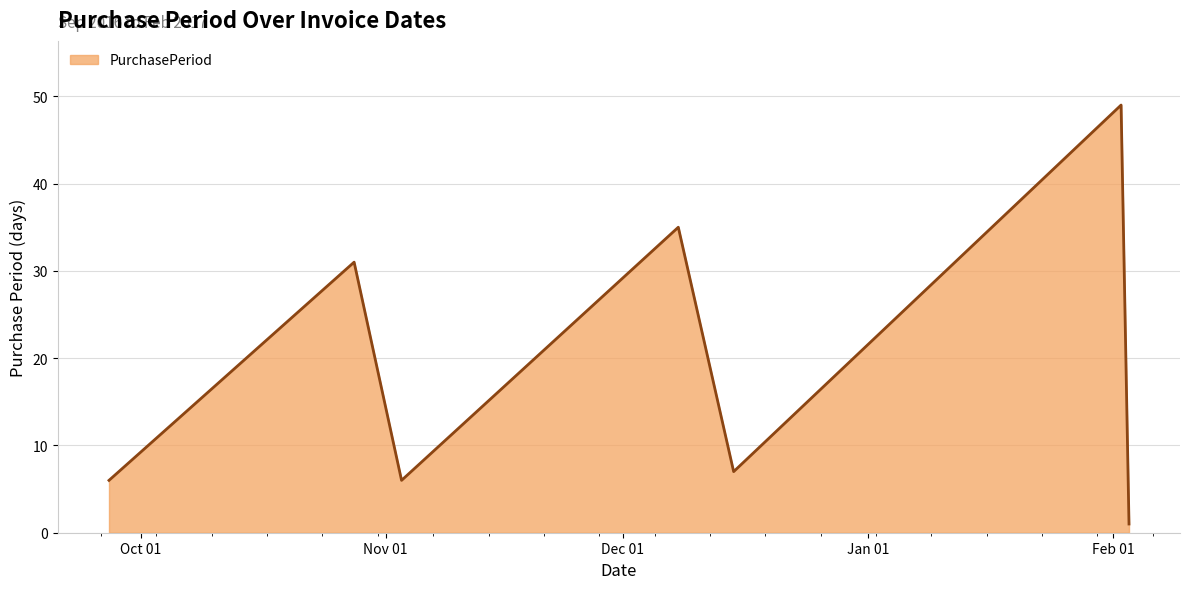

True or false: the data has more than 1 interior local peaks.

True